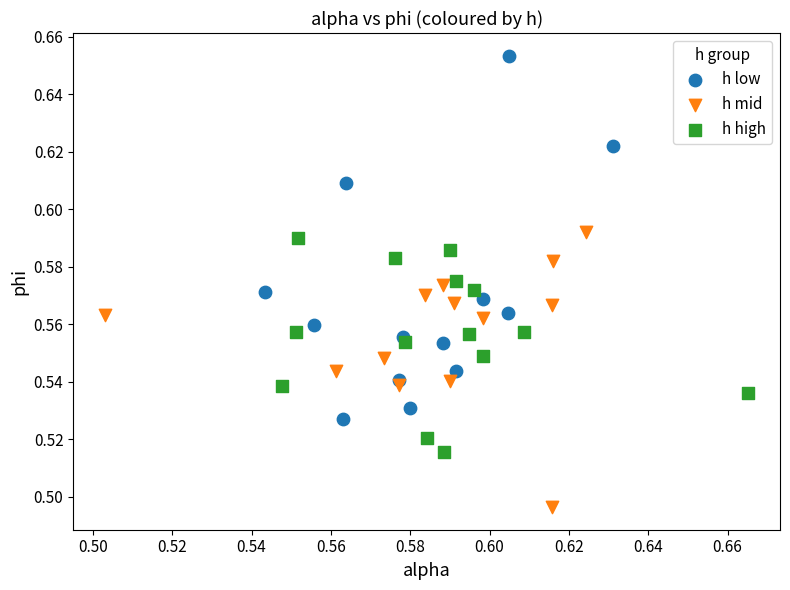

What are all the series names shown in the legend?

h low, h mid, h high